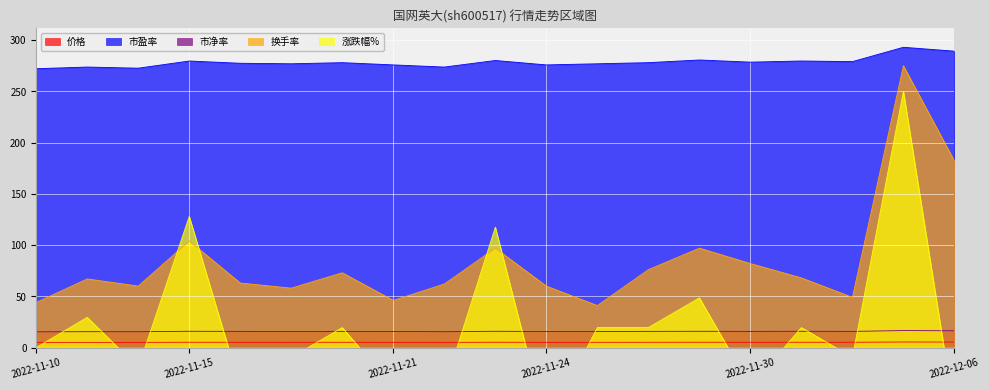

What is the total value across all series at 2022-12-05?

840.1